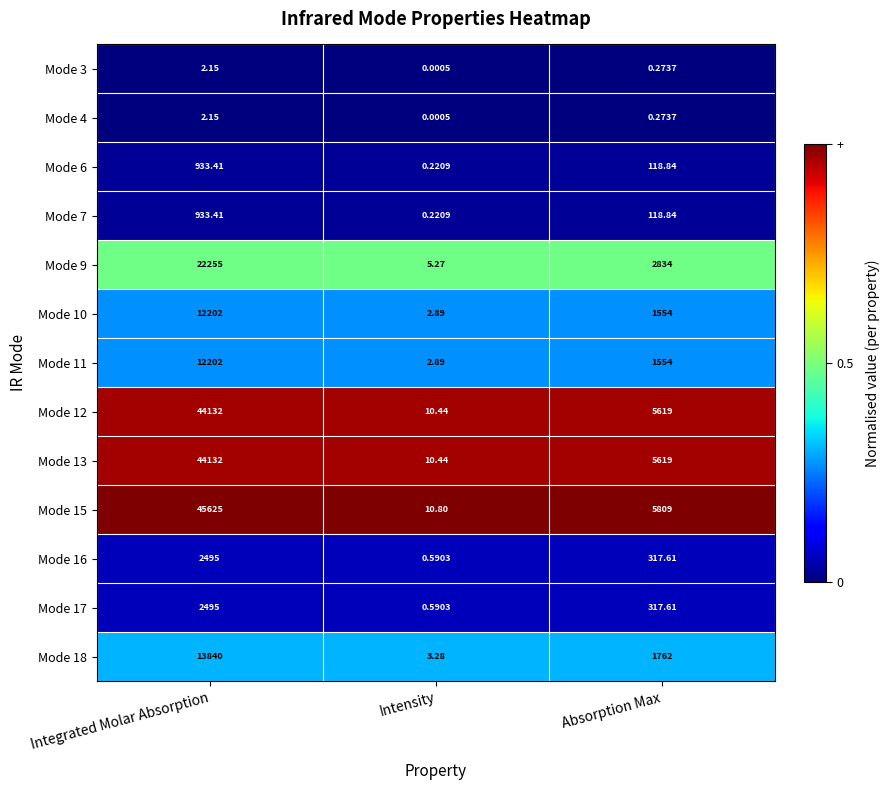

Between Integrated Molar Absorption and Absorption Max, which series saw the biggest shift?

Mode 15